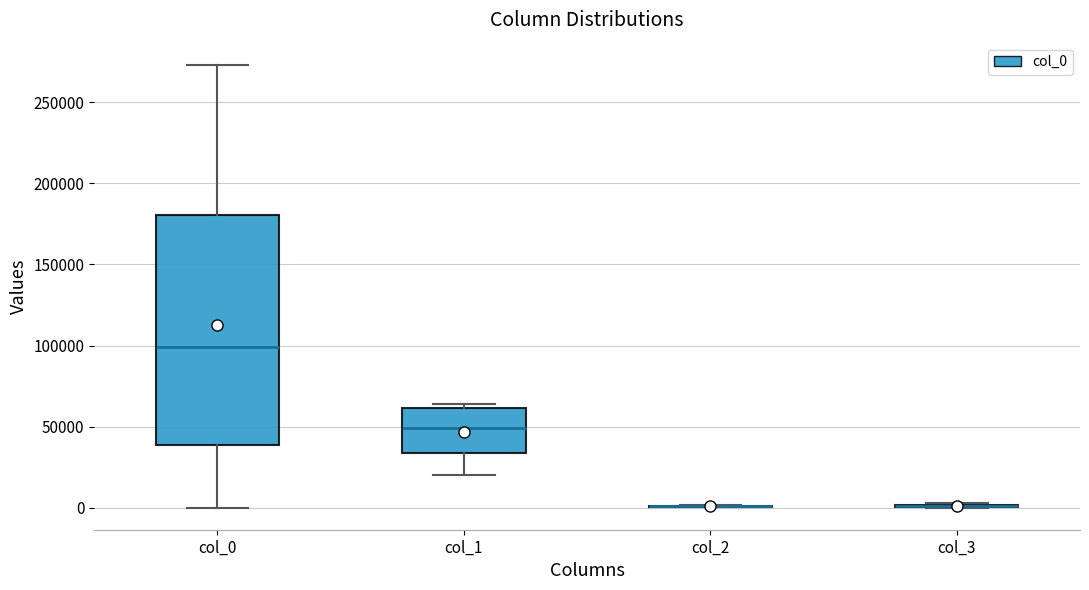

Reading left to right, transcribe this box plot: for each box, give where its median line is, the range the box spans, and where its two whiskers end, as read against the y-axis. The values are not printed on the chart, so give them approximately, as read against the axis.

col_0: median 100000, box 40000 to 180000, whiskers 0 to 275000
col_1: median 50000, box 35000 to 60000, whiskers 20000 to 65000
col_2: box collapsed to a line at 0, whiskers 0 to 0
col_3: box collapsed to a line at 0, whiskers 0 to 5000